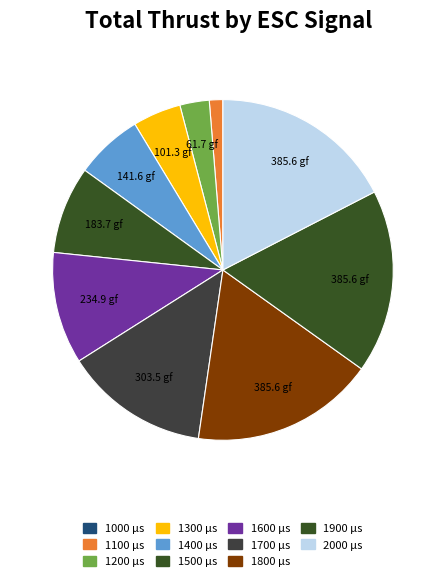

What is the change in value from 1000 to 1500?

+9.8